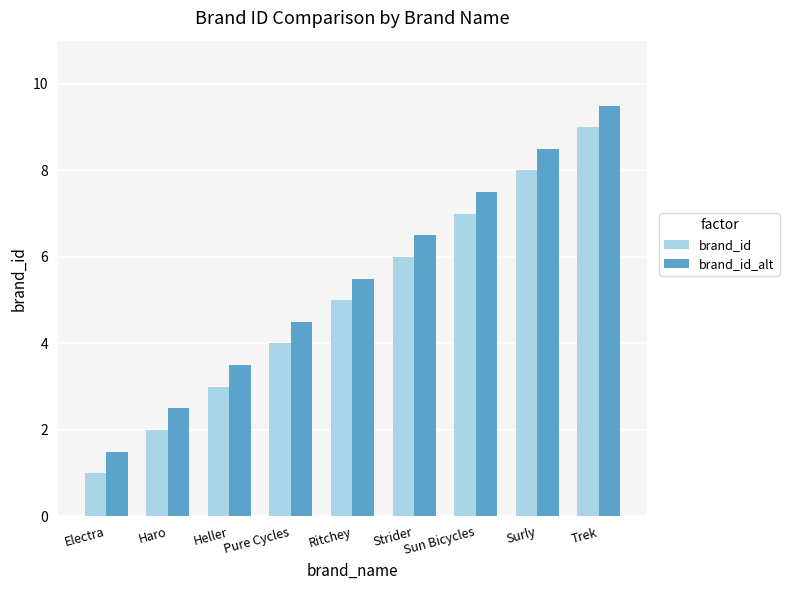

Which series has the largest total across all categories?

brand_id_alt